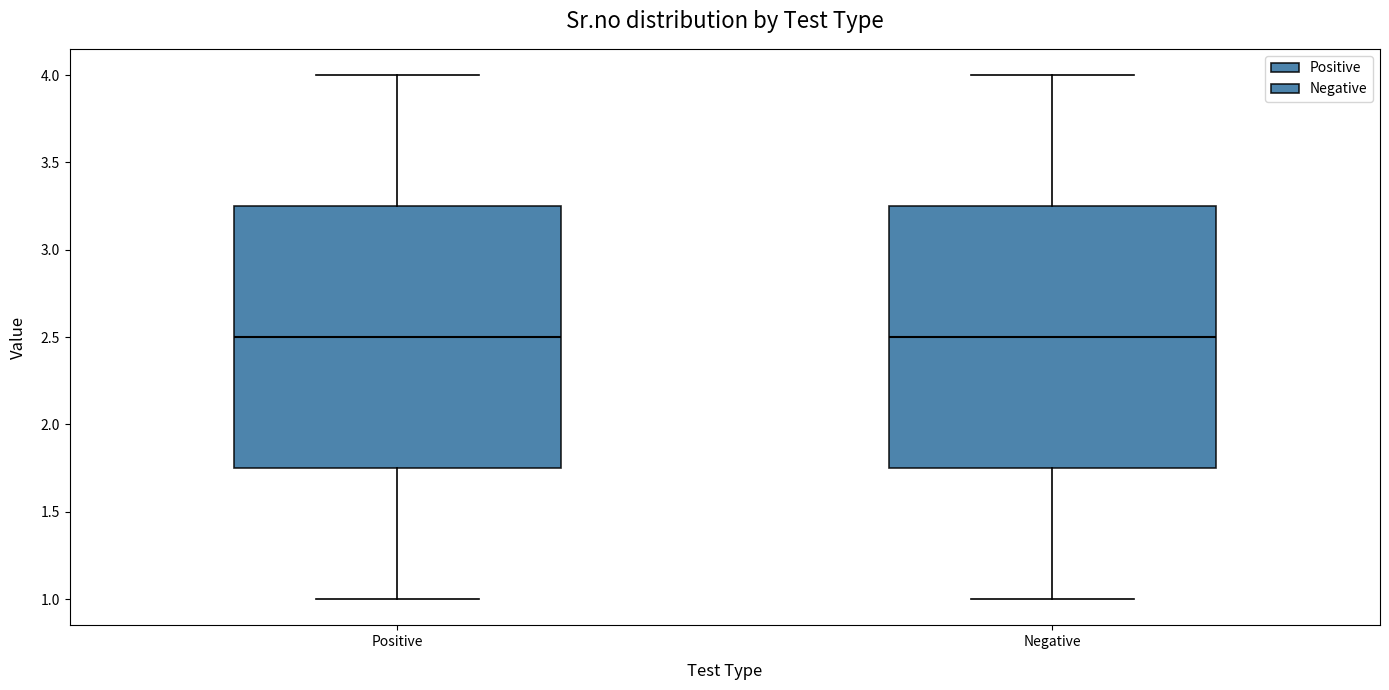

Reading left to right, transcribe this box plot: for each box, give where its median line is, the range the box spans, and where its two whiskers end, as read against the y-axis. The values are not printed on the chart, so give them approximately, as read against the axis.

Positive: median 2.50, box 1.75 to 3.25, whiskers 1.00 to 4.00
Negative: median 2.50, box 1.75 to 3.25, whiskers 1.00 to 4.00